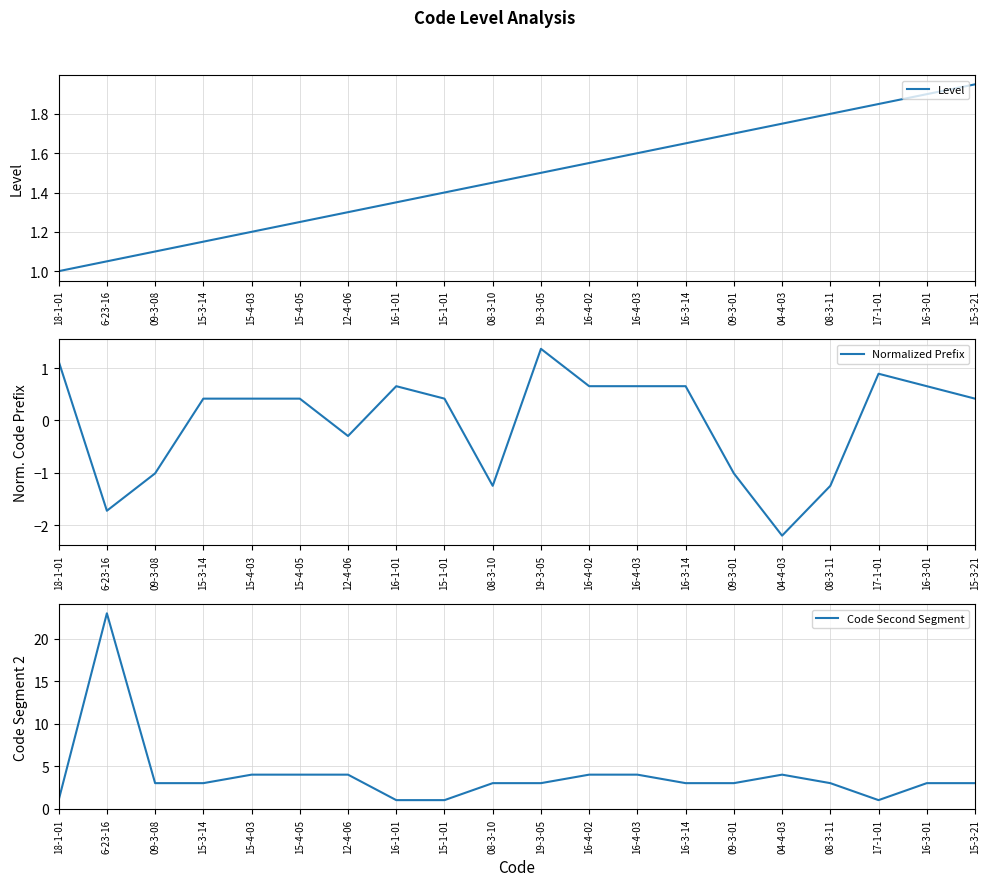

How many values in the Code Second Segment series exceed 3?

7